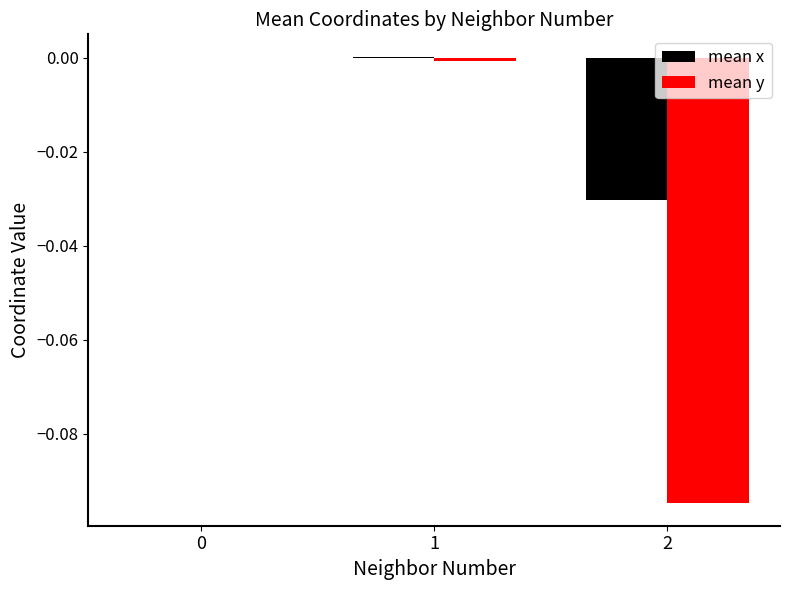

Which series has the largest total across all categories?

mean x